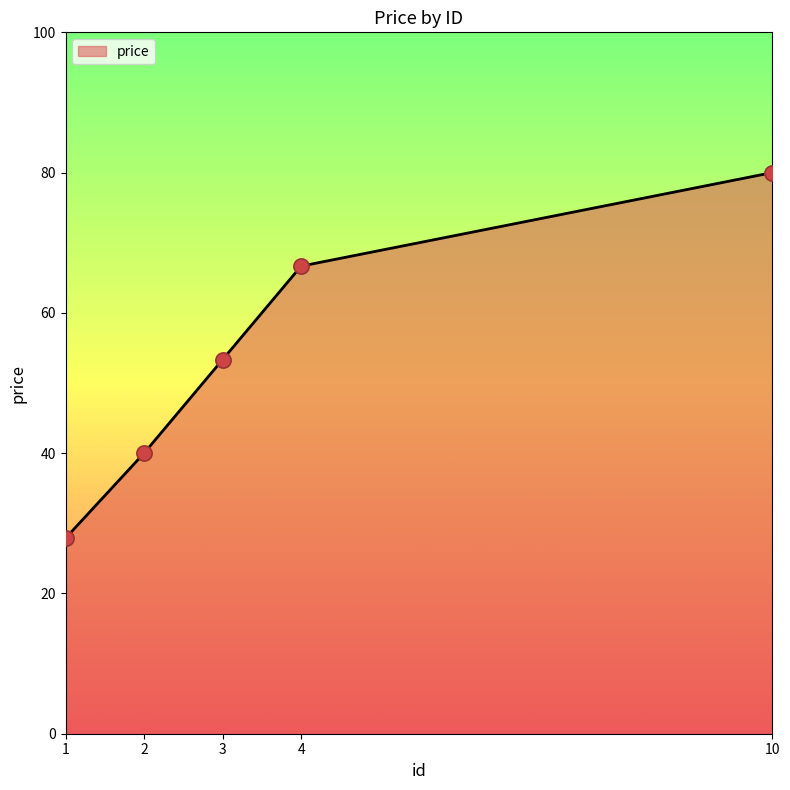

Between 10 and 1, which is larger?

10